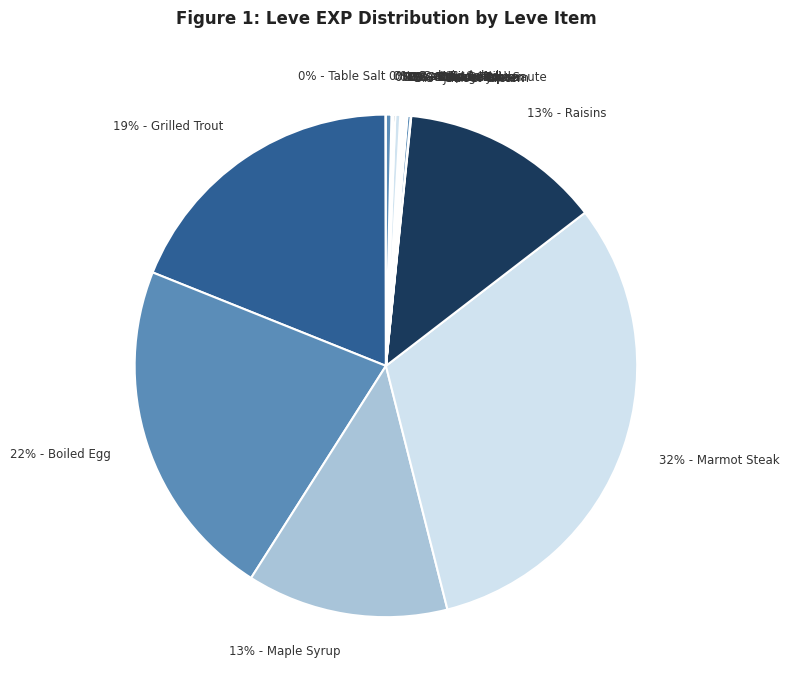

What is the largest slice in the pie chart?

32% - Marmot Steak